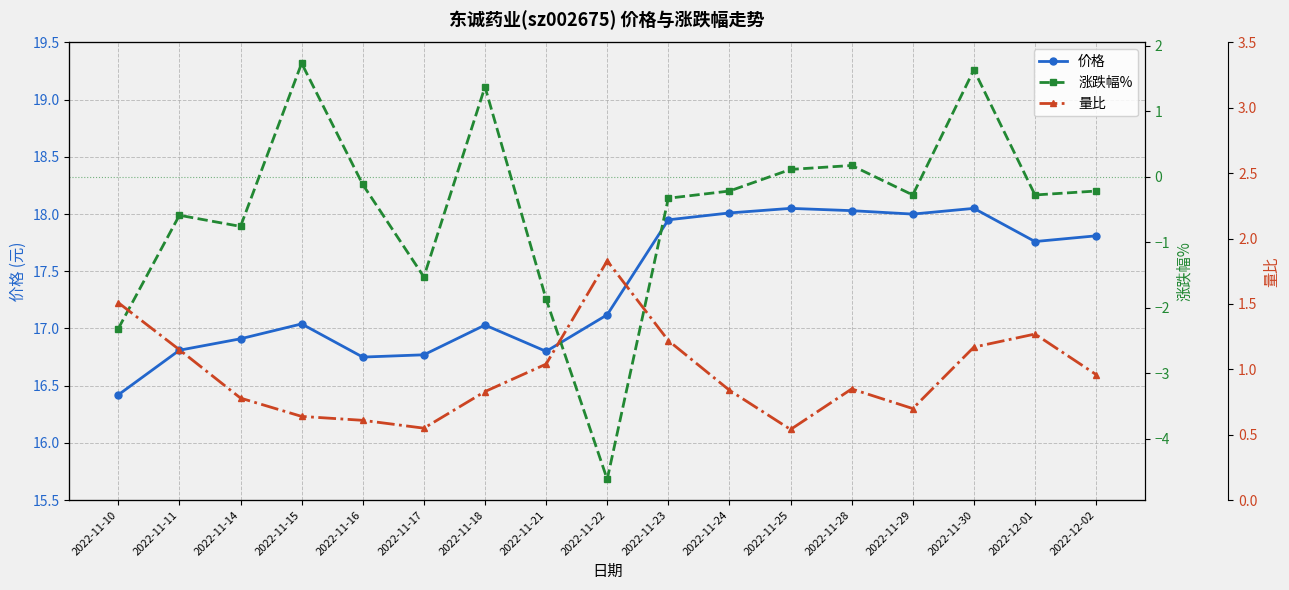

Reading right to left, list all the values displayed in this chart.

价格: 17.8	17.8	18.1	18.0	18.0	18.1	18.0	17.9	17.1	16.8	17.0	16.8	16.8	17.0	16.9	16.8	16.4
涨跌幅%: -0.2	-0.3	1.6	-0.3	0.2	0.1	-0.2	-0.3	-4.6	-1.9	1.4	-1.5	-0.1	1.7	-0.8	-0.6	-2.3
量比: 1.0	1.3	1.2	0.7	0.8	0.5	0.8	1.2	1.8	1.0	0.8	0.6	0.6	0.6	0.8	1.1	1.5